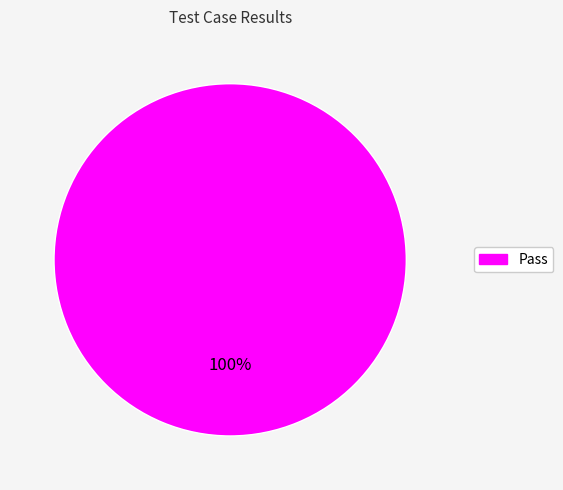

Does any single category account for the majority?

Yes